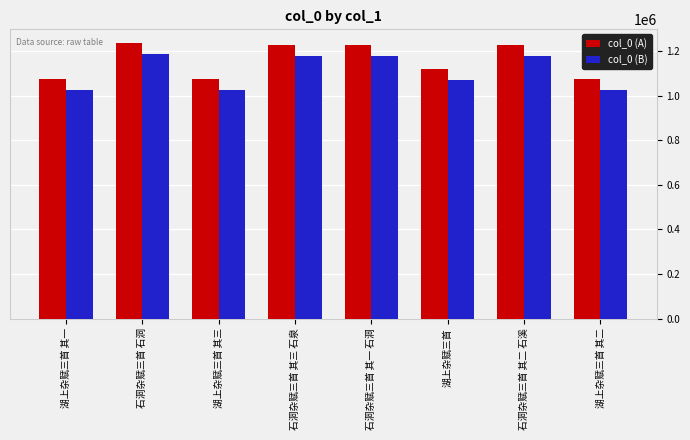

How many bars are there in each group?

2